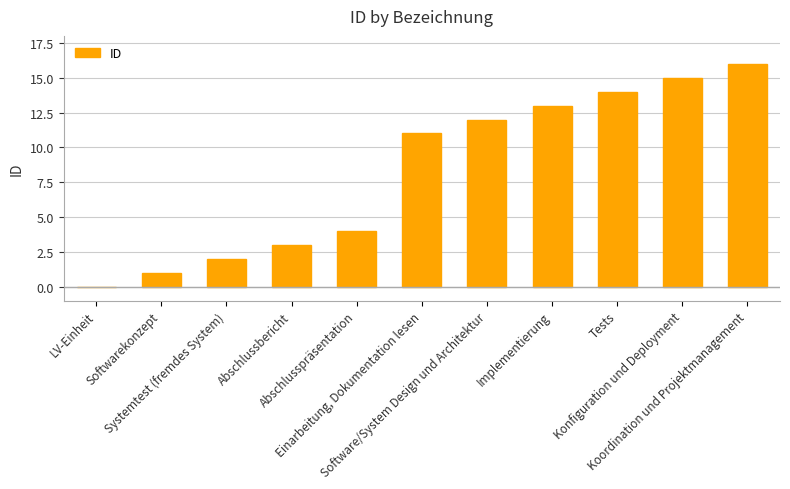

Are the bars horizontal?

No